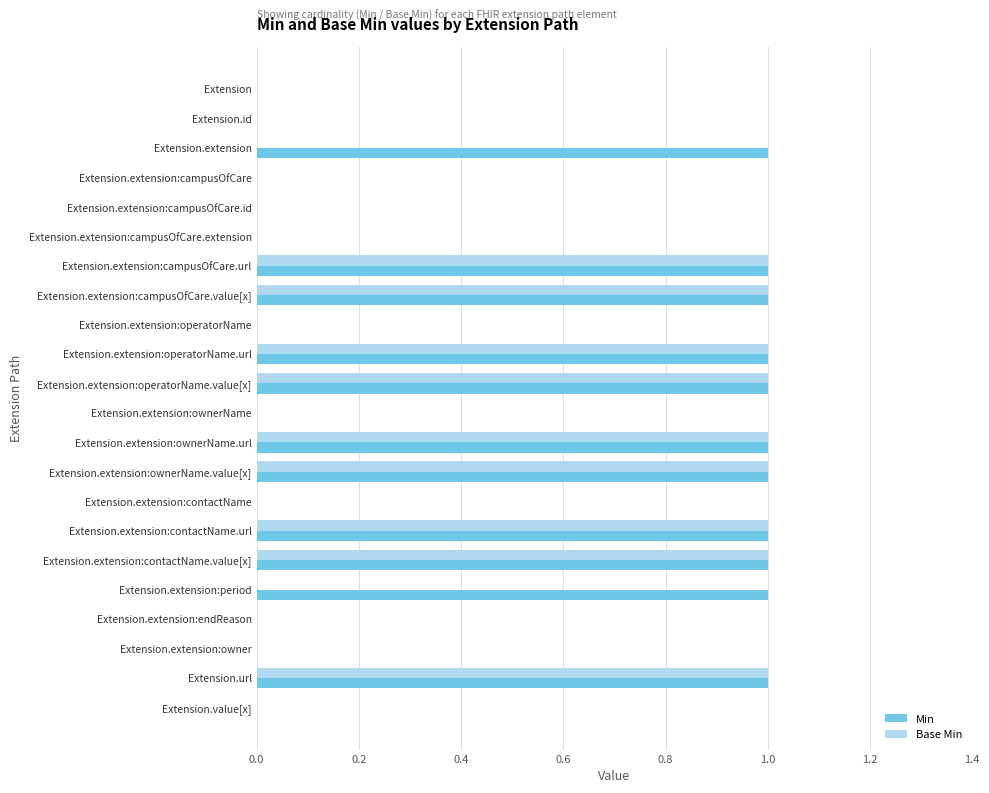

Which series has the largest total across all categories?

Min